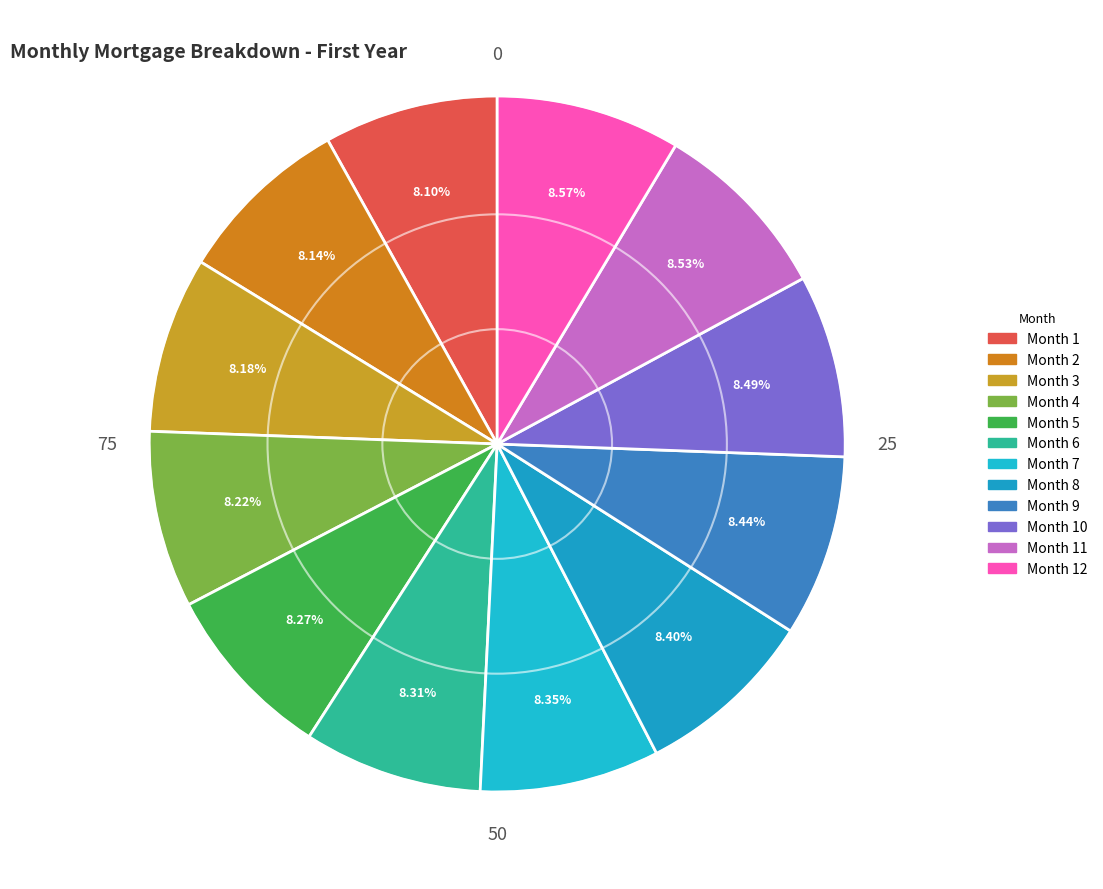

Count the number of slices in the pie.

12